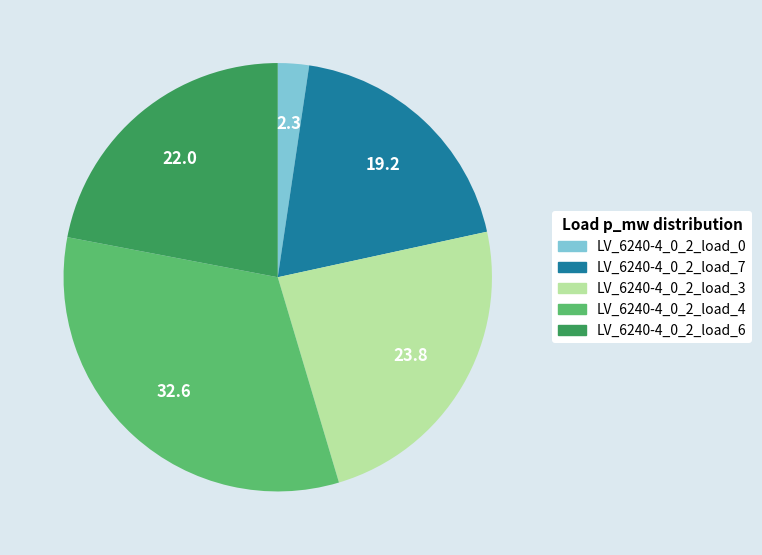

The LV_6240-4_0_2_load_6 slice represents 16% of the pie. True or false?

False